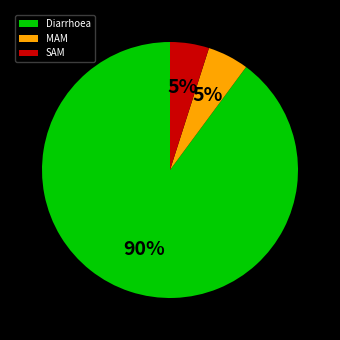

How many slices are in this pie chart?

3